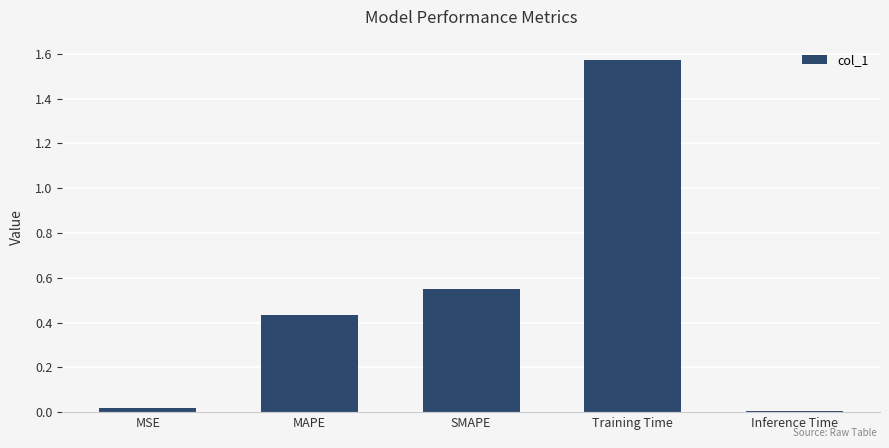

Which label corresponds to the smallest value in the chart?

Inference Time